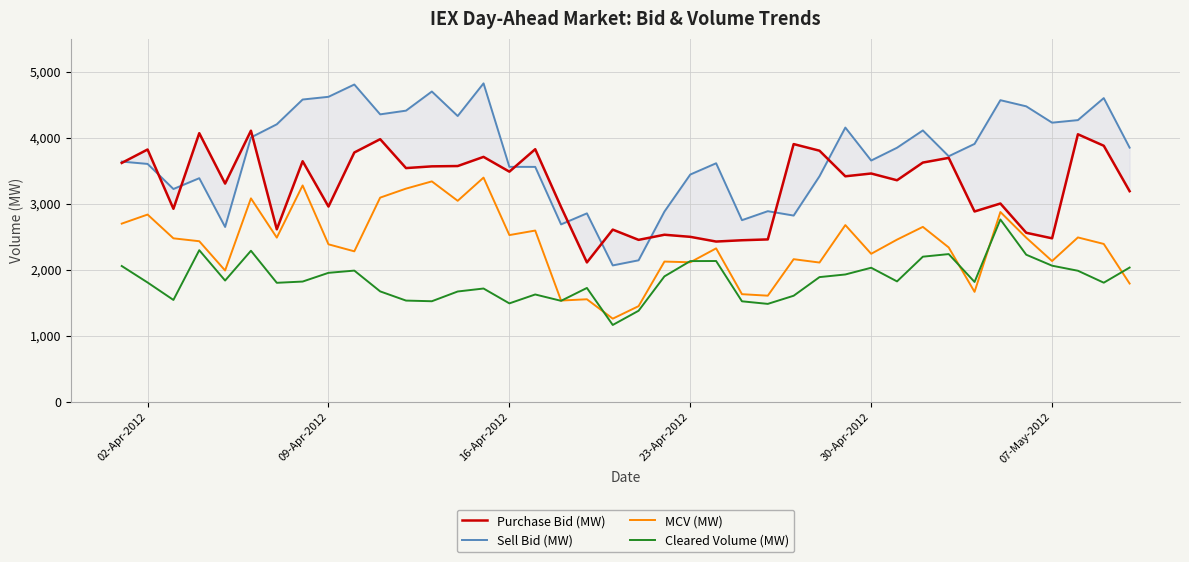

Reading left to right, extract all data points from this chart.

Purchase Bid (MW): 3616.6	3819.9	2922.4	4067.1	3303.9	4104.7	2611.0	3642.2	2956.1	3774.6	3976.1	3538.5	3564.7	3569.5	3708.1	3484.3	3824.3	2949.2	2110.2	2607.0	2451.7	2529.3	2497.6	2426.3	2446.0	2458.6	3902.0	3801.9	3414.3	3456.5	3354.2	3622.1	3693.2	2881.6	3002.0	2559.1	2475.0	4050.5	3876.7	3188.9
Sell Bid (MW): 3637.1	3601.7	3221.9	3385.4	2647.1	4002.2	4201.7	4576.6	4617.8	4803.9	4352.1	4408.2	4698.0	4326.8	4821.3	3557.1	3556.7	2686.3	2853.1	2064.9	2142.4	2879.9	3441.0	3611.6	2749.9	2886.0	2819.6	3414.8	4152.0	3653.0	3846.6	4108.7	3717.9	3904.7	4566.7	4473.6	4226.3	4264.9	4598.2	3848.1
MCV (MW): 2697.6	2835.0	2475.0	2431.1	1987.7	3080.0	2485.7	3275.9	2384.3	2278.2	3091.2	3227.6	3337.0	3043.1	3394.4	2524.1	2592.7	1533.0	1552.2	1258.6	1448.1	2123.0	2112.3	2322.8	1629.3	1606.6	2159.1	2108.4	2675.6	2240.6	2455.4	2648.4	2337.0	1664.6	2873.4	2484.6	2131.3	2488.5	2390.0	1790.4
Cleared Volume (MW): 2055.8	1806.2	1542.1	2295.2	1835.8	2286.8	1801.5	1820.4	1952.5	1986.3	1671.6	1532.4	1522.5	1670.0	1715.0	1490.0	1624.9	1528.7	1723.5	1163.2	1378.5	1898.9	2130.3	2131.5	1521.4	1482.4	1605.6	1887.8	1927.7	2029.6	1822.8	2197.0	2236.4	1814.5	2760.2	2226.8	2060.7	1984.2	1803.2	2032.2